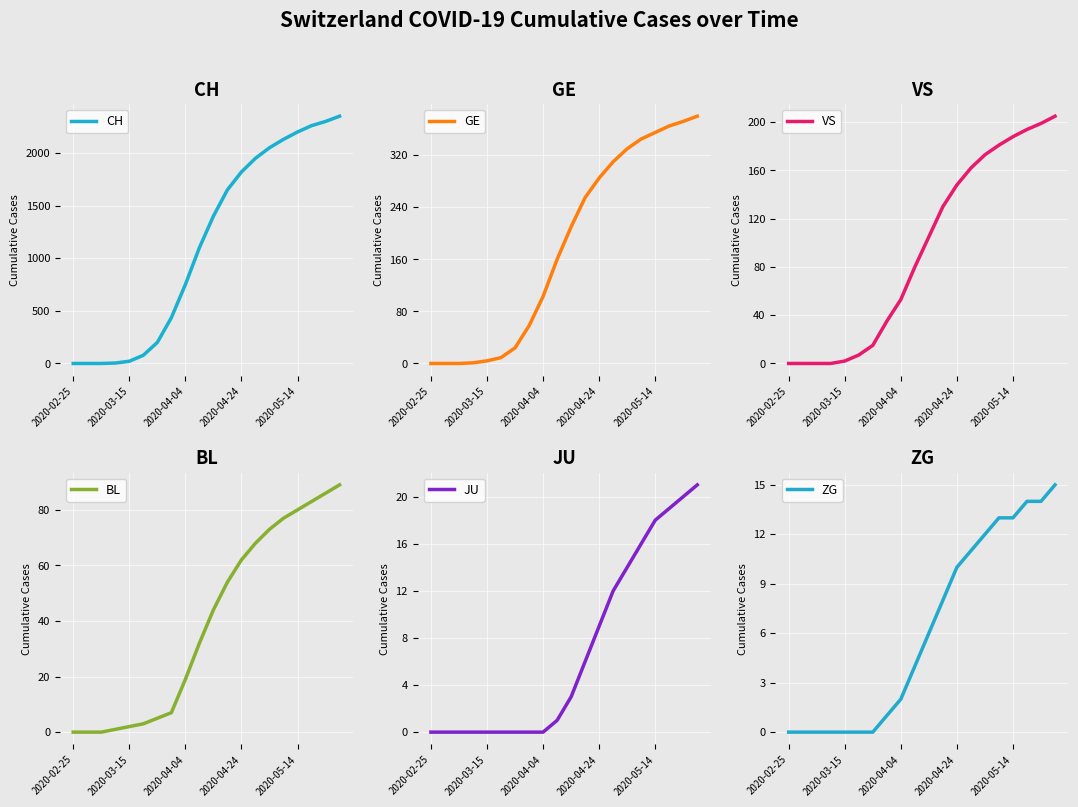

True or false: BL and ZG intersect in this chart.

False